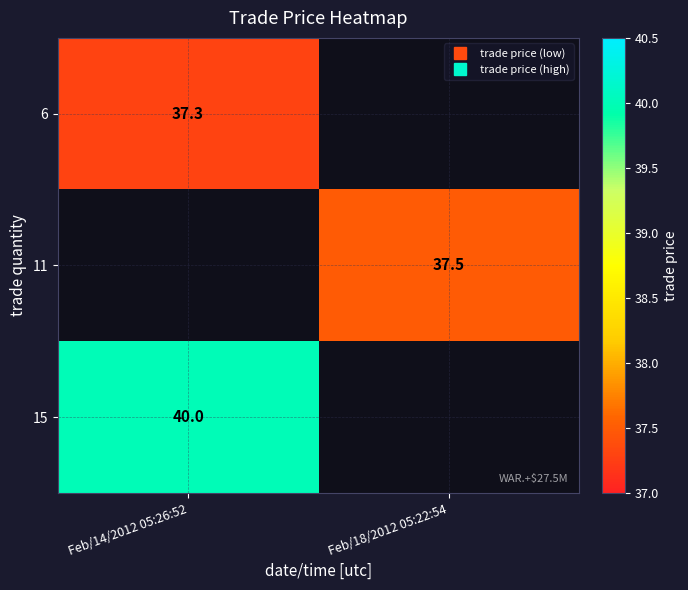

The 11 series shows 61.7 at Feb/18/2012 05:22:54. True or false?

False